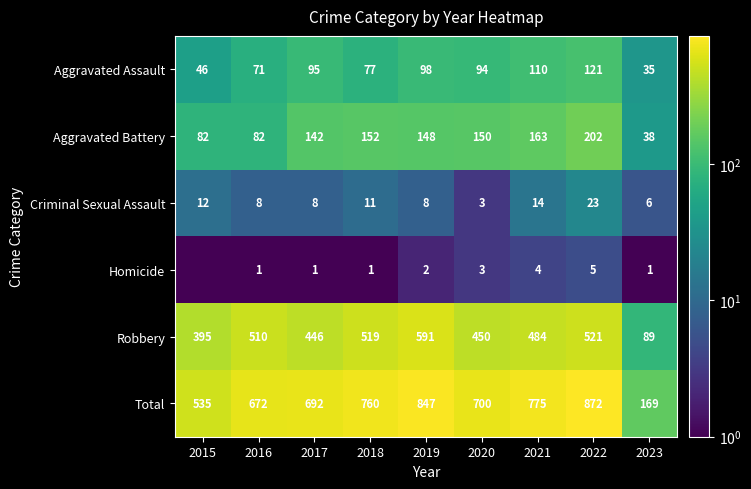

The value of Homicide at 2019 is 2.0. True or false?

True